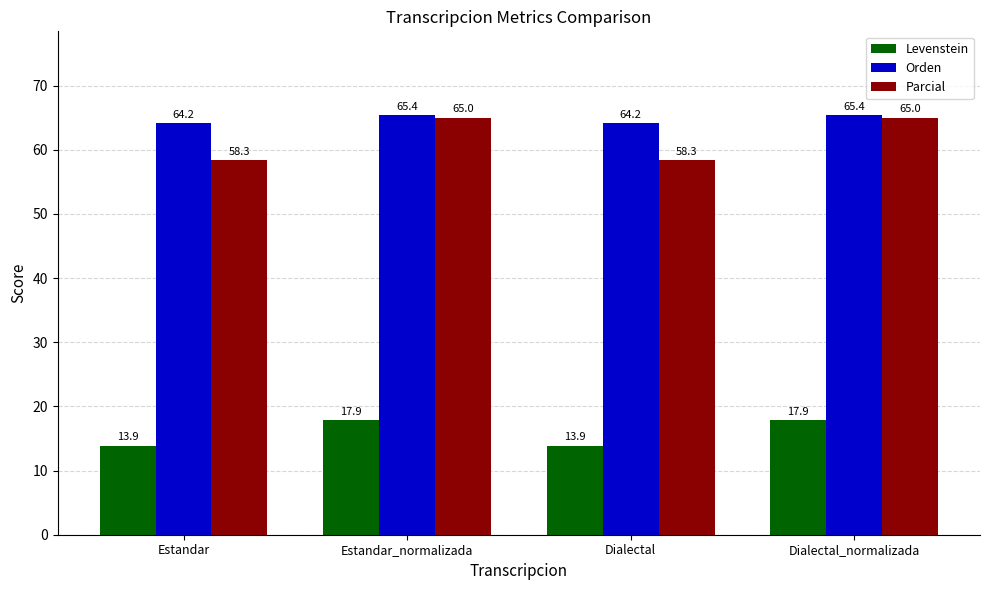

List the series in order of their peak value, highest first.

Orden, Parcial, Levenstein